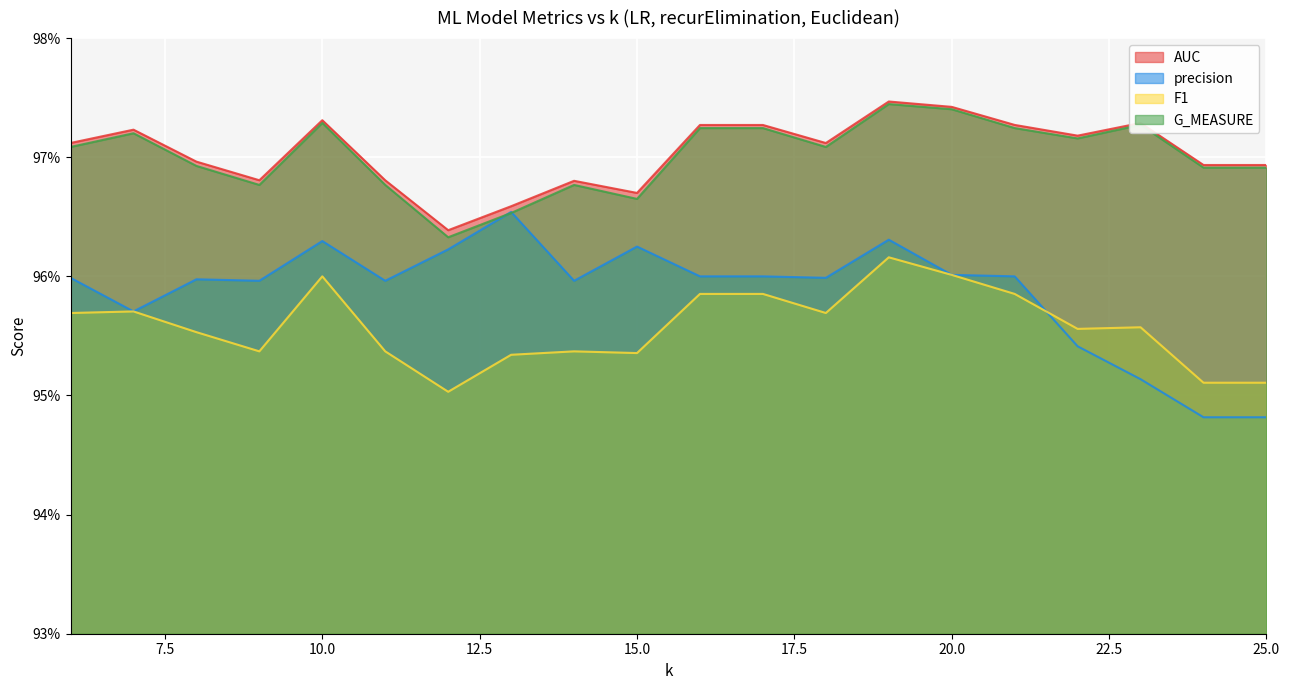

Which series changed the most between 6 and 19?

F1